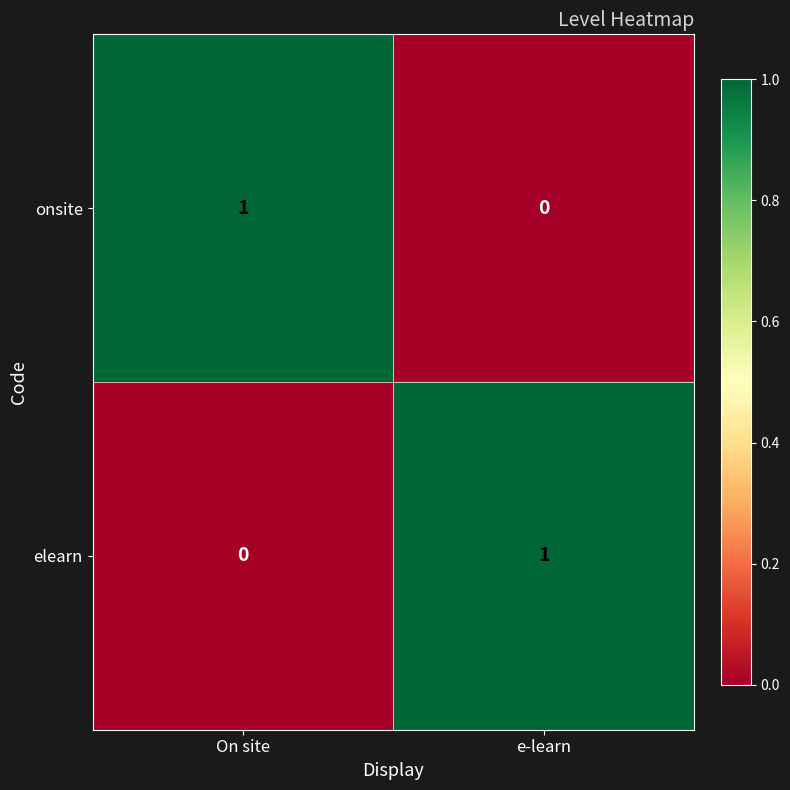

Is it true that elearn equals 0 at On site?

True